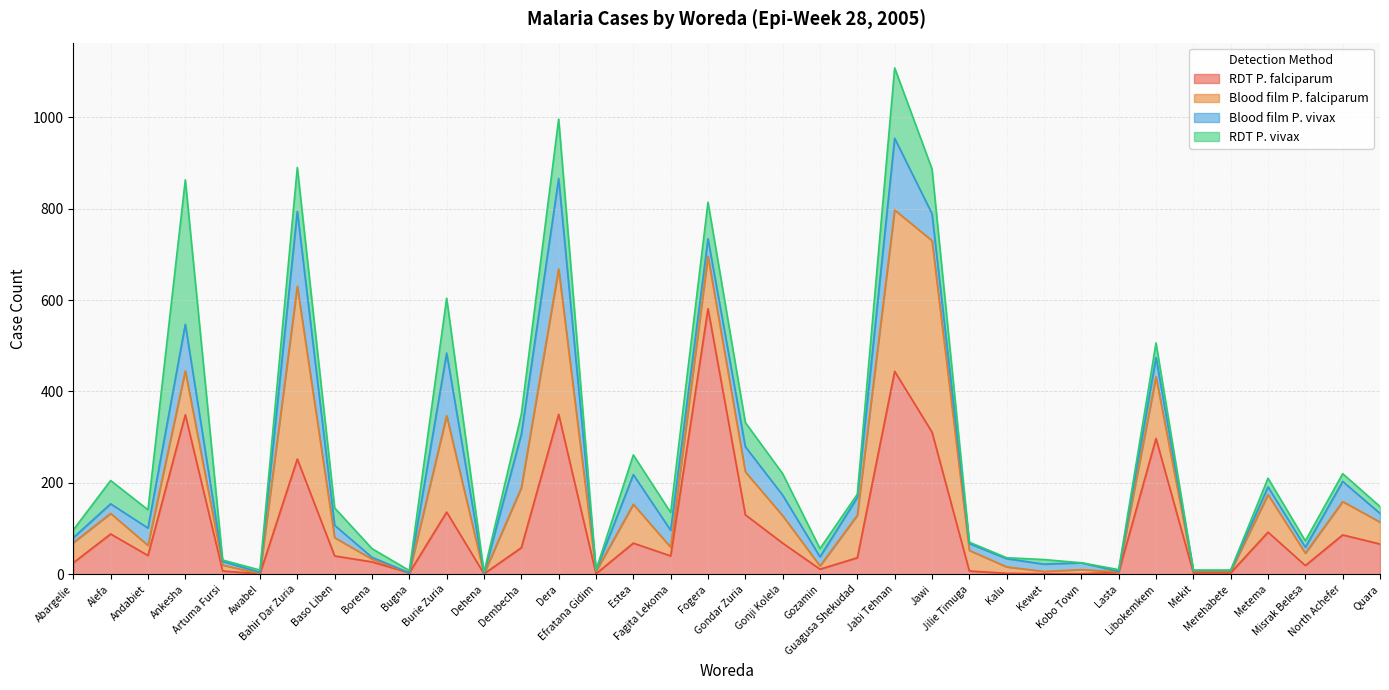

What is the label of the 23rd point from the left?

Jabi Tehnan